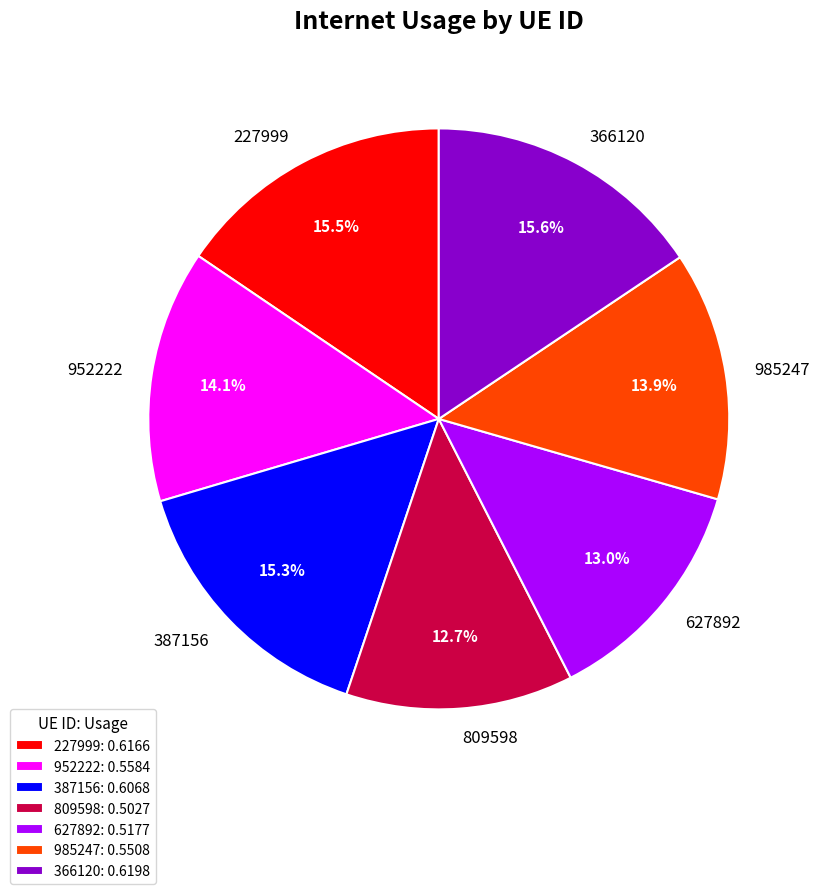

What percentage is NOT represented by 627892?

87.0%